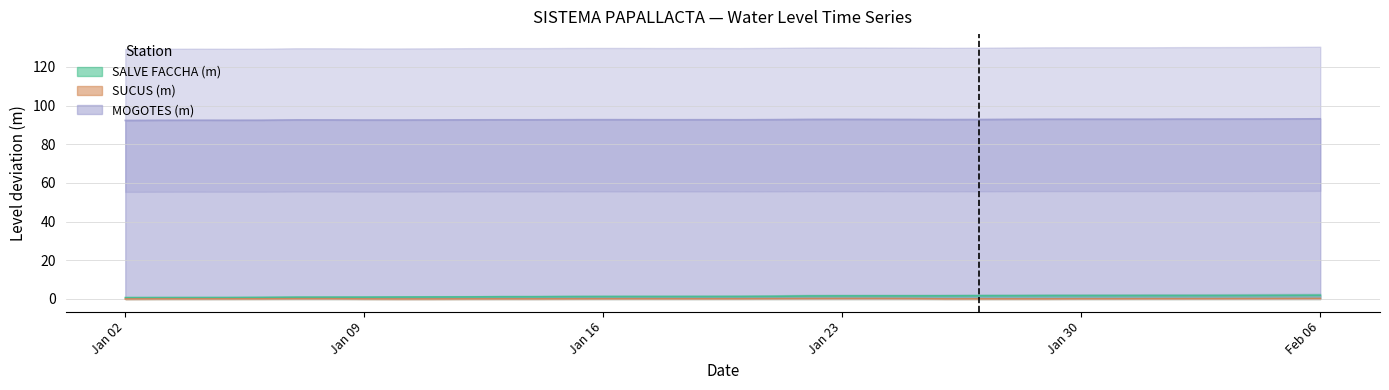

True or false: SUCUS (m) and MOGOTES (m) cross at least once.

False